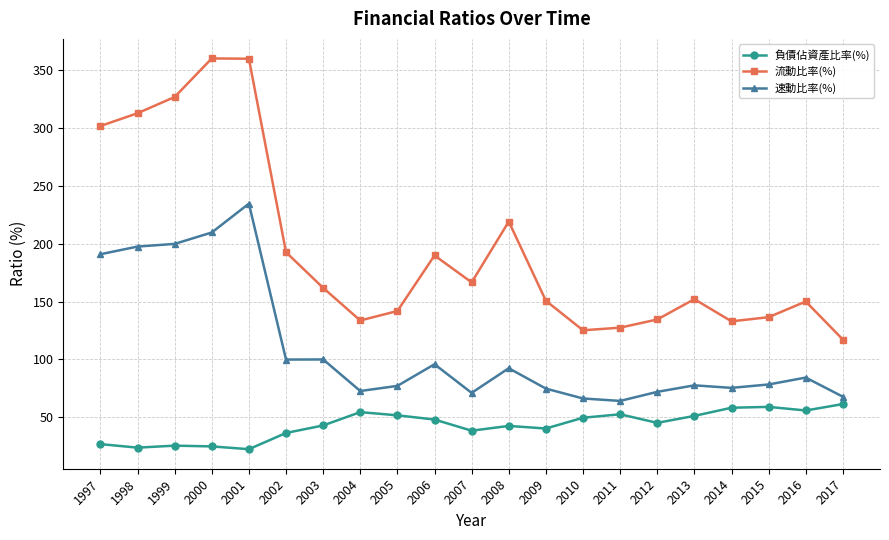

True or false: 負債佔資產比率(%) has more than 2 interior local peaks.

True